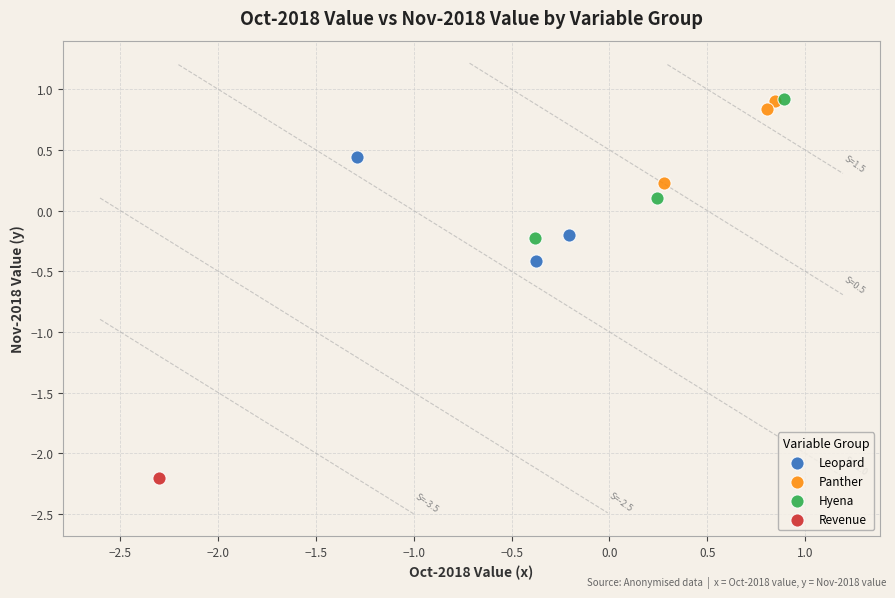

What are all the series names shown in the legend?

Leopard, Panther, Hyena, Revenue